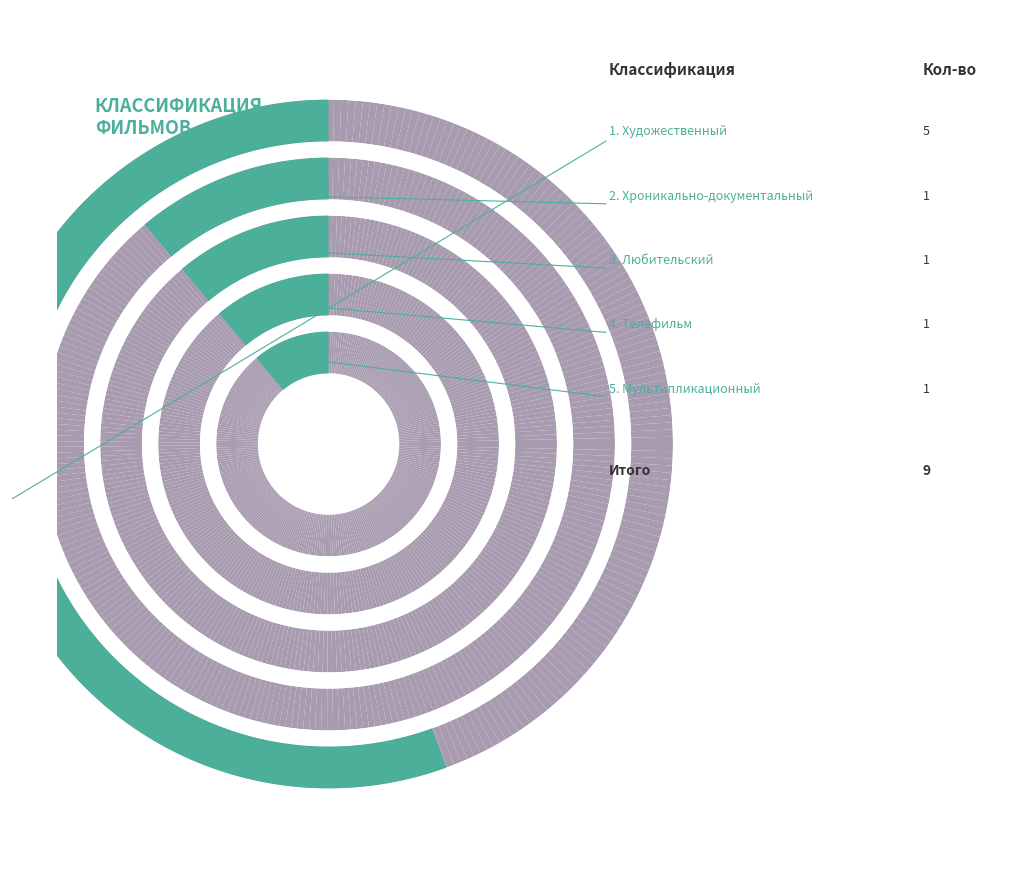

How many slices are in this pie chart?

5